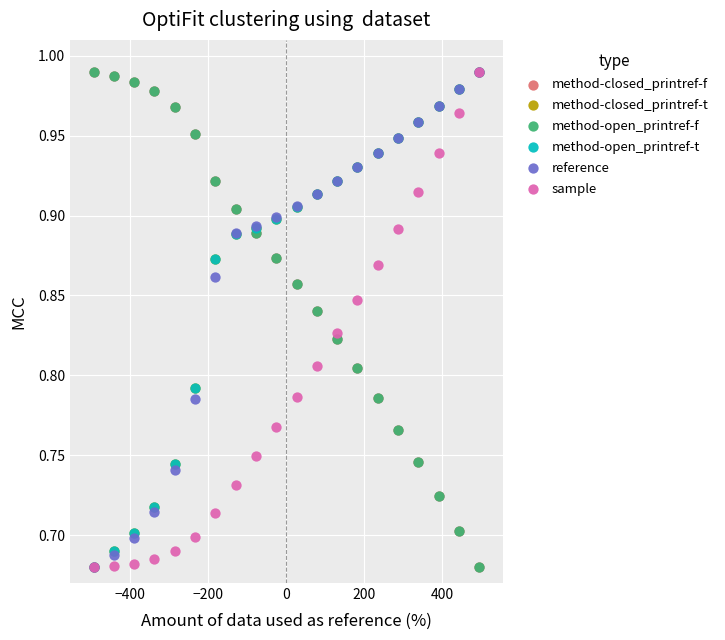

What are all the series names shown in the legend?

method-closed_printref-f, method-closed_printref-t, method-open_printref-f, method-open_printref-t, reference, sample